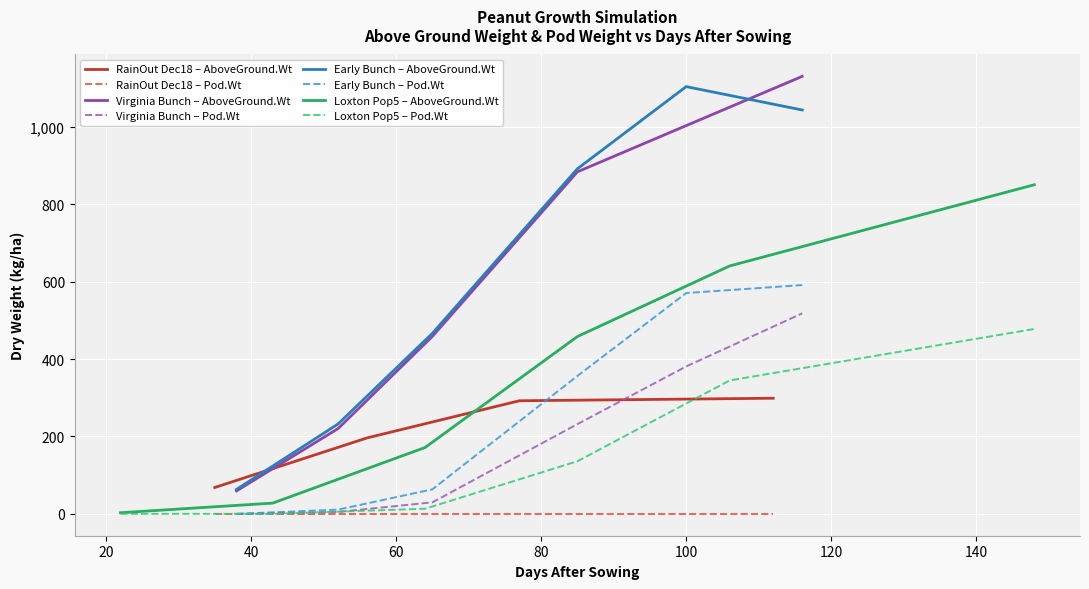

What is the highest value of the Early Bunch – AboveGround.Wt series?

1104.6